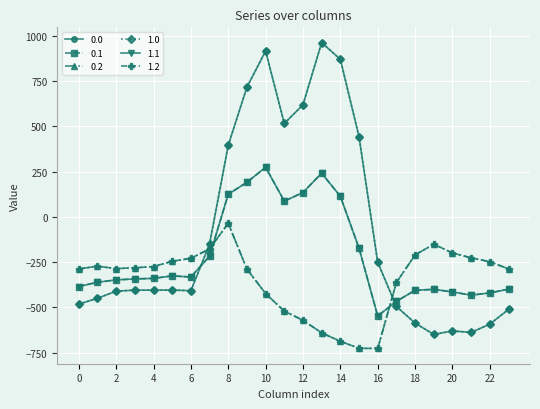

Between which two adjacent categories do 0.0 and 0.2 first intersect?

6 and 7